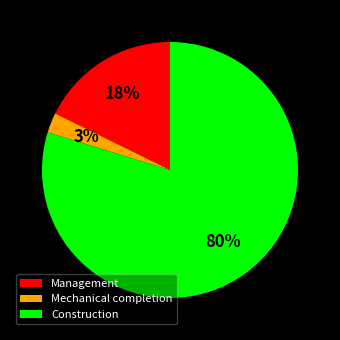

The Management slice represents 18% of the pie. True or false?

True